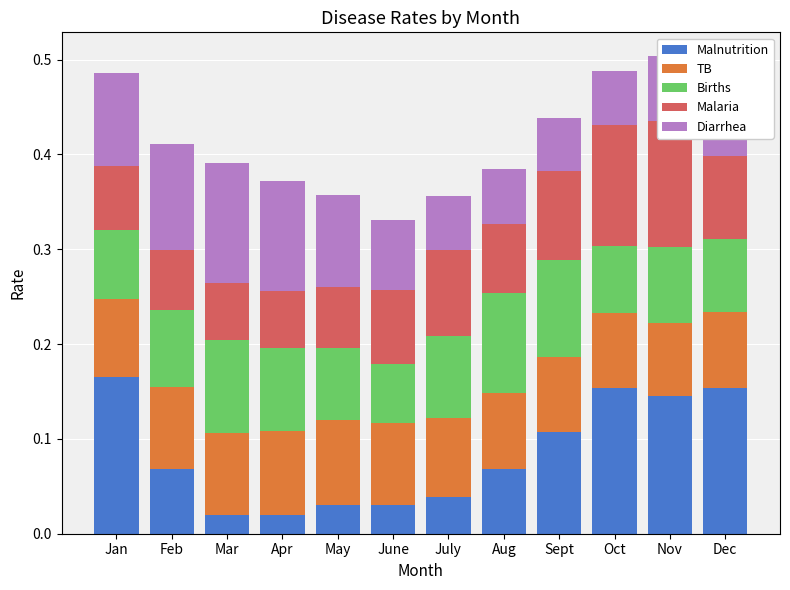

What are all the series names shown in the legend?

Malnutrition, TB, Births, Malaria, Diarrhea